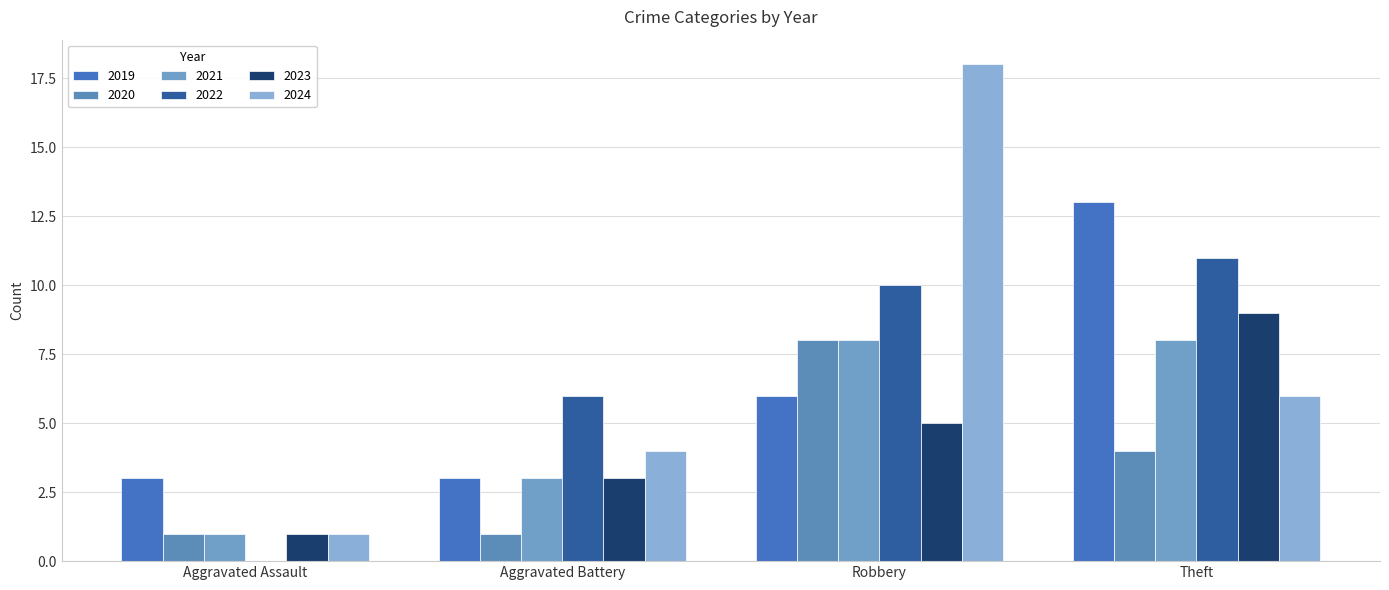

Count the 2021 values in the range 3 to 8.

3